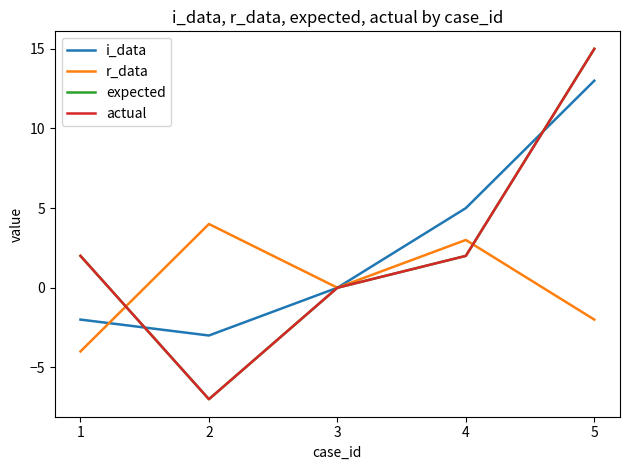

True or false: actual and r_data intersect in this chart.

True